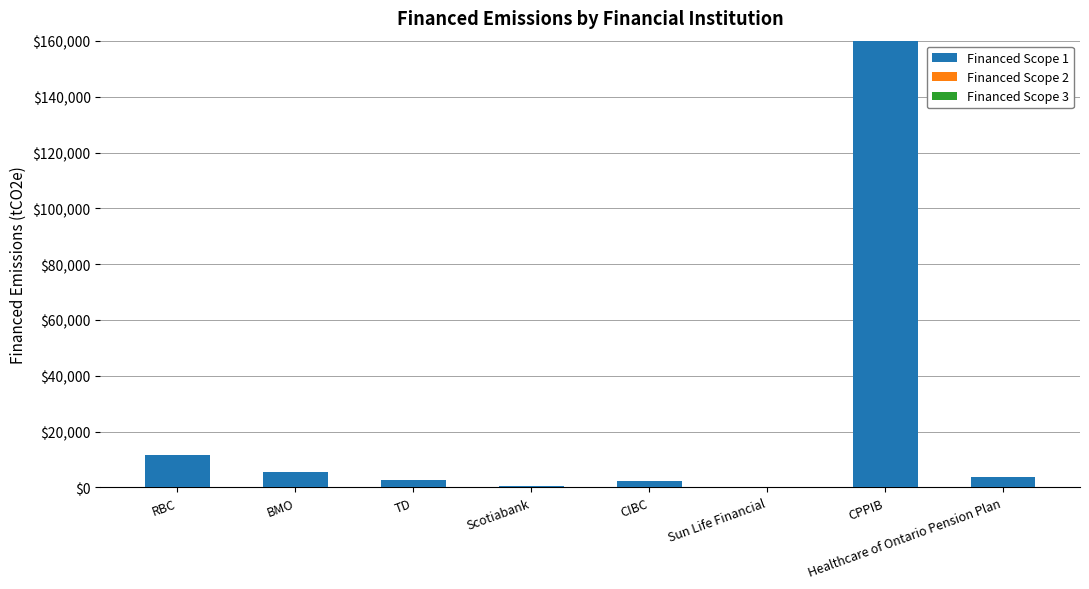

At which label is the value closest to 80053?

RBC